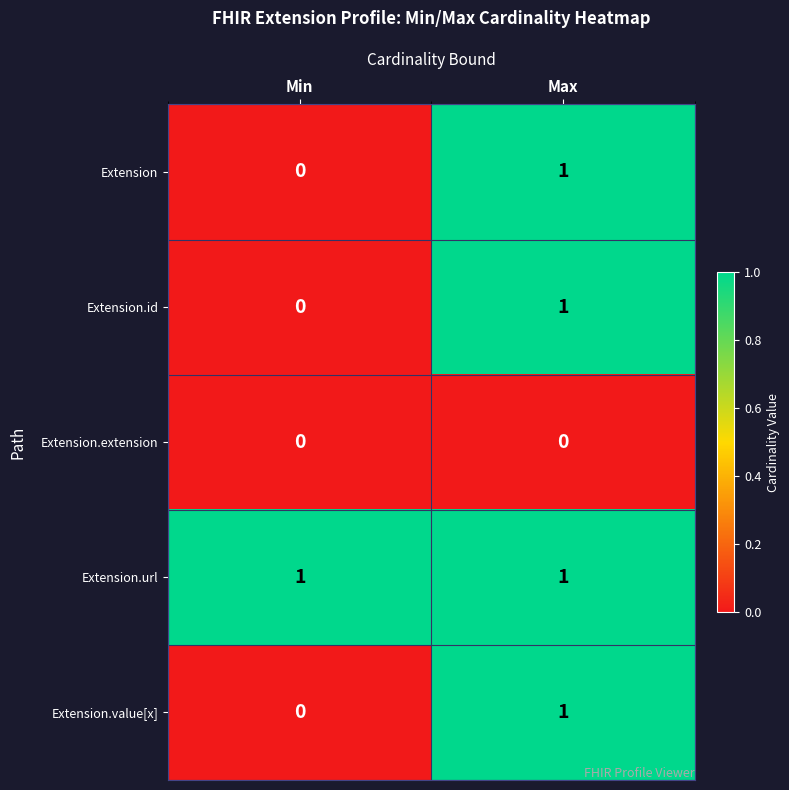

Where is Extension.value[x] nearest to the value 0?

Min